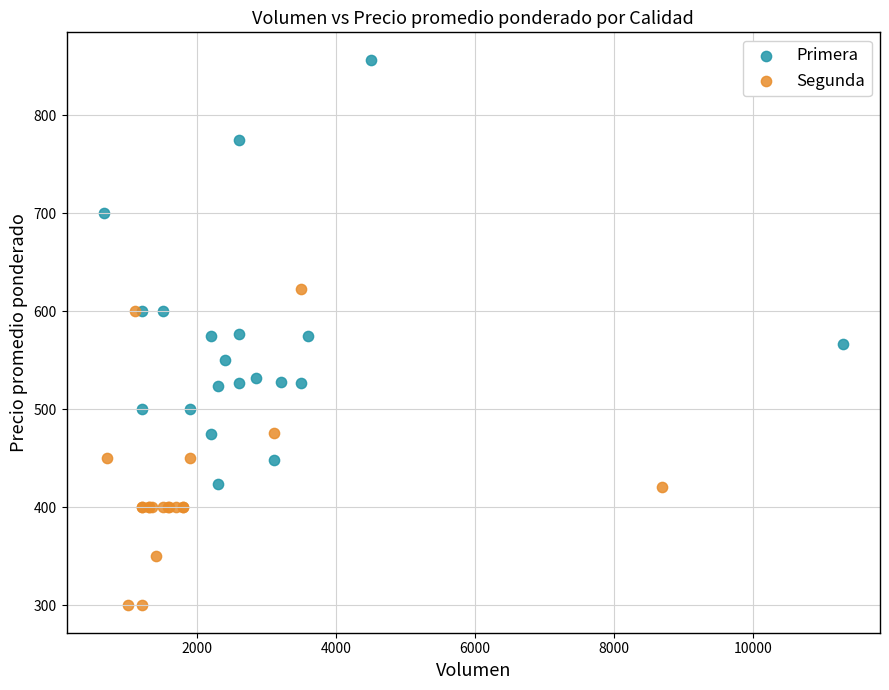

Which series contains the lowest Y value?

Segunda